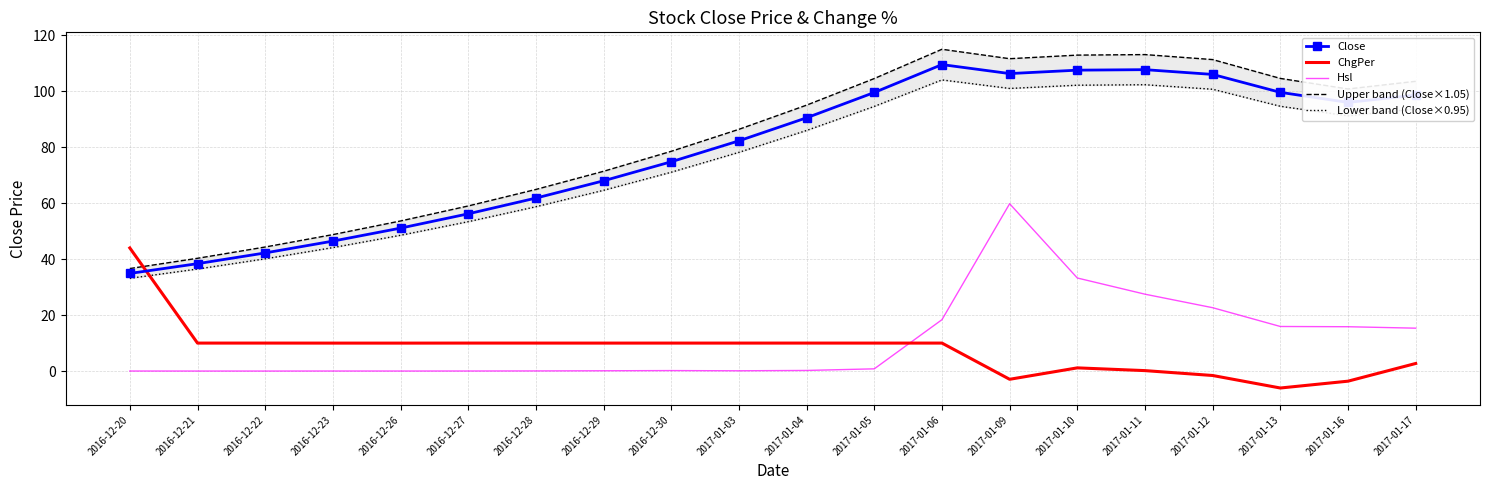

What is the label of the 16th point from the right?

2016-12-26